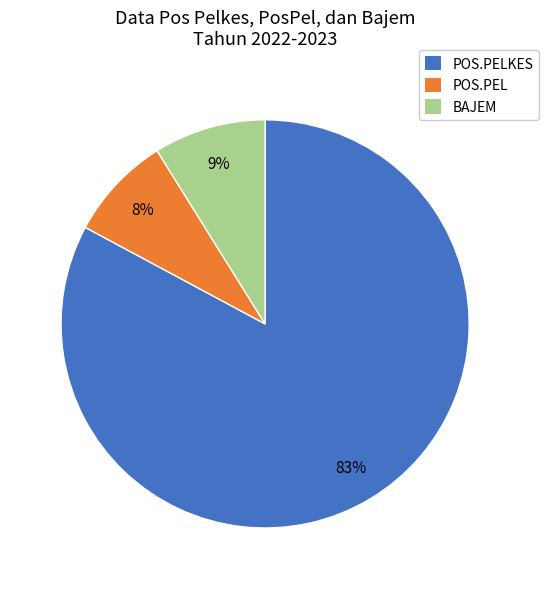

How many segments does this pie chart have?

3